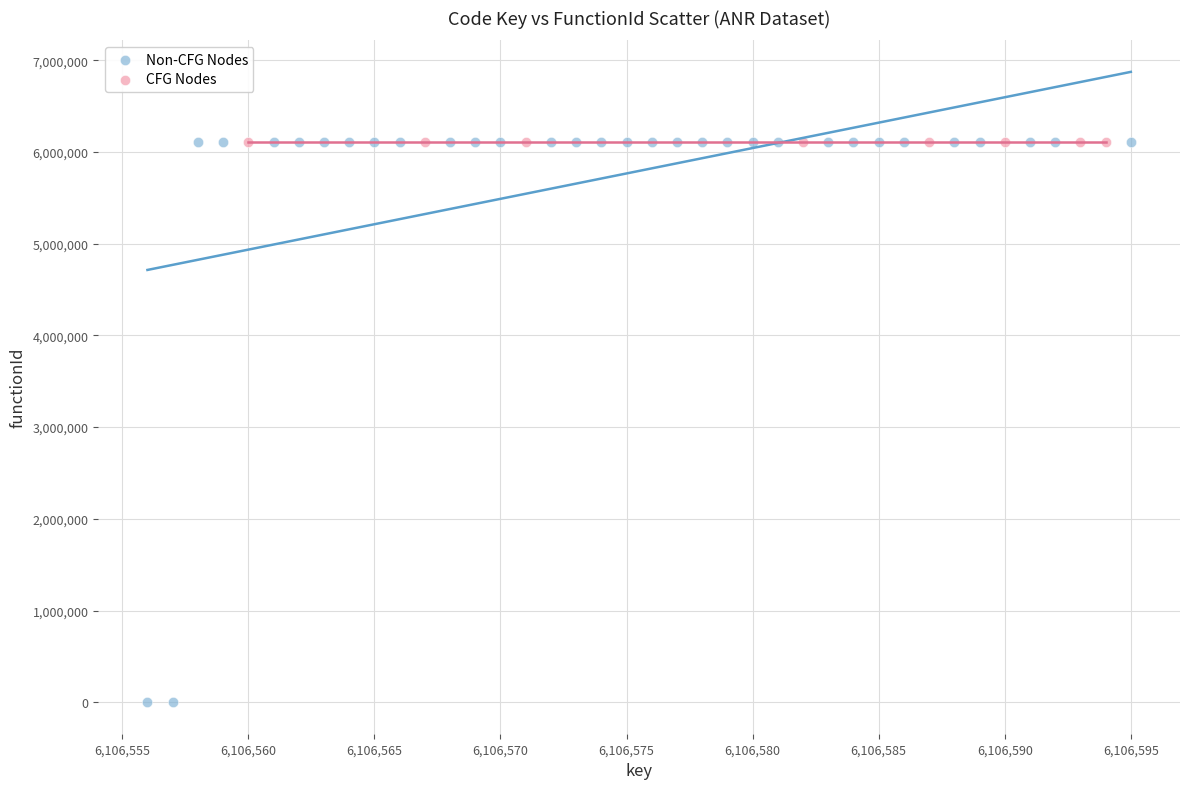

What are all the series names shown in the legend?

Non-CFG Nodes, CFG Nodes